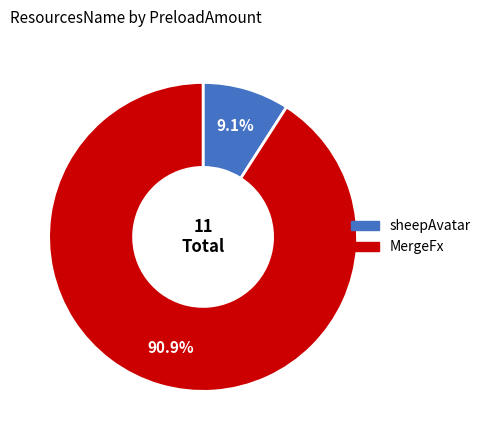

How many segments does this pie chart have?

2